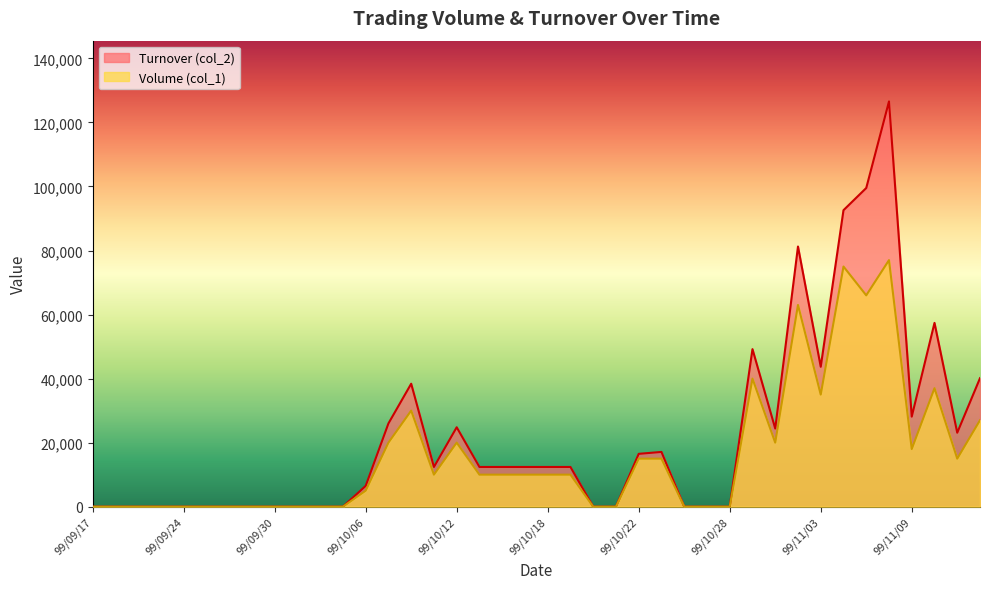

Which series has the largest total across all categories?

Turnover (col_2)